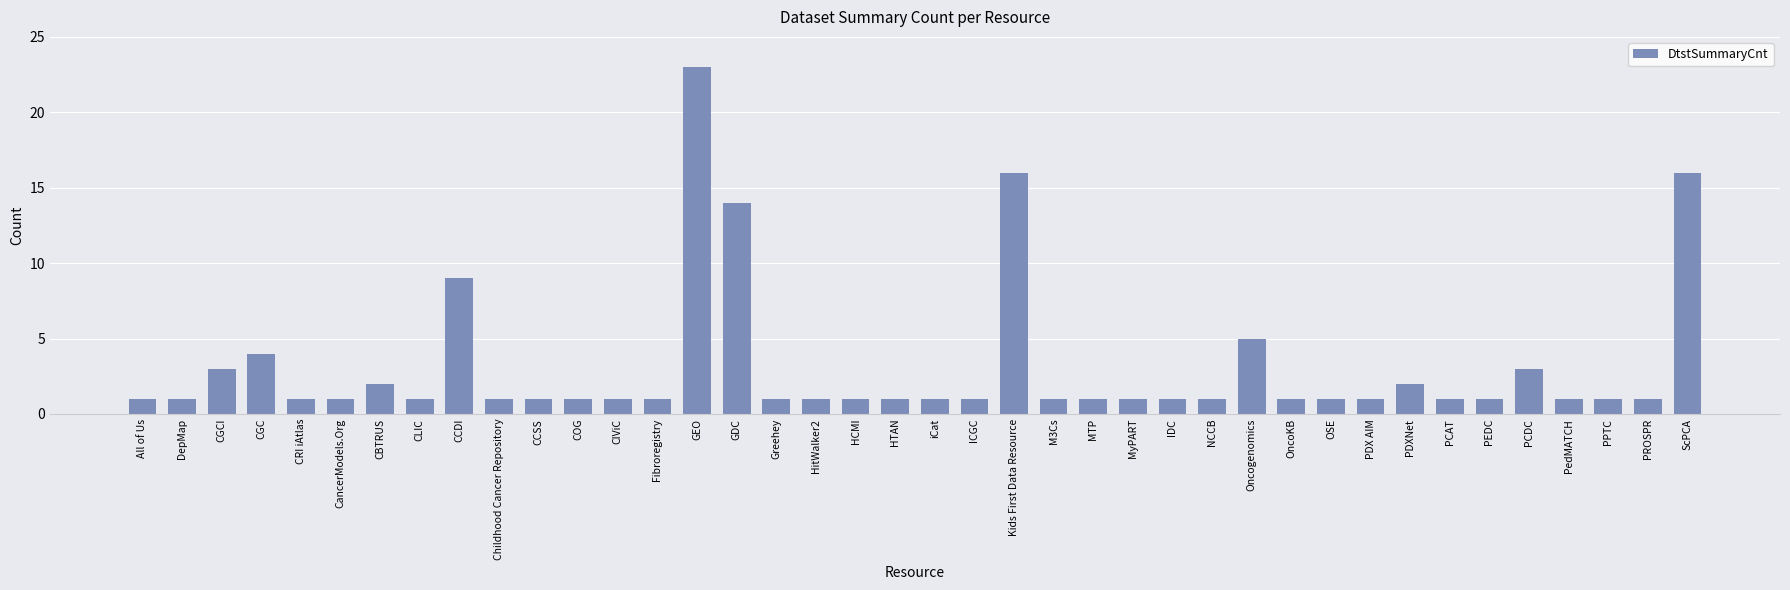

What is the maximum value shown in the chart?

23